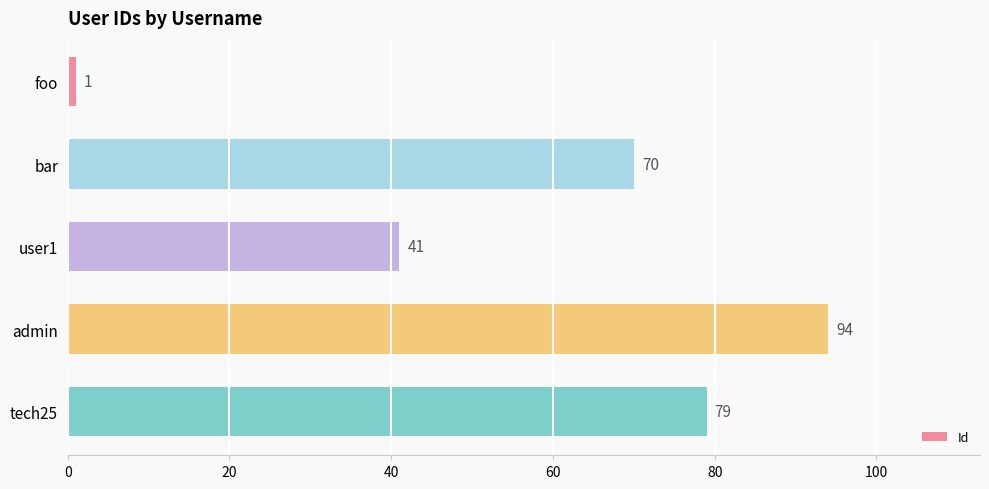

Reading top to bottom, list all the values displayed in this chart.

foo=1	bar=70	user1=41	admin=94	tech25=79